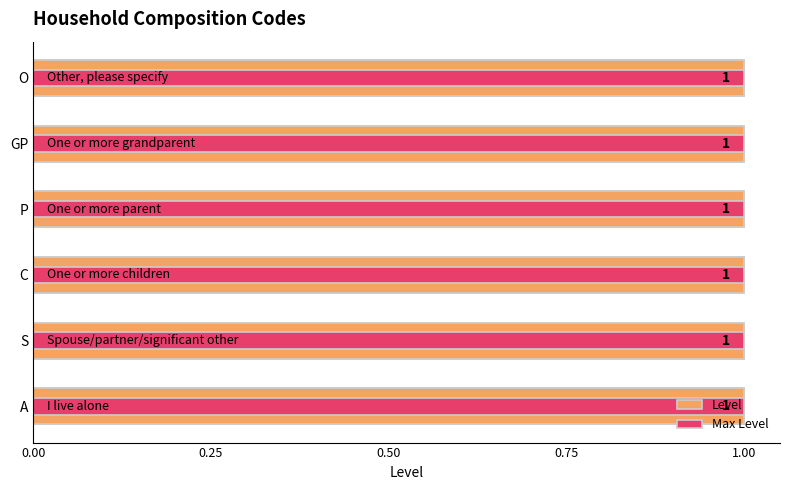

Rank the series by their maximum value, from lowest to highest.

Max Level, Level